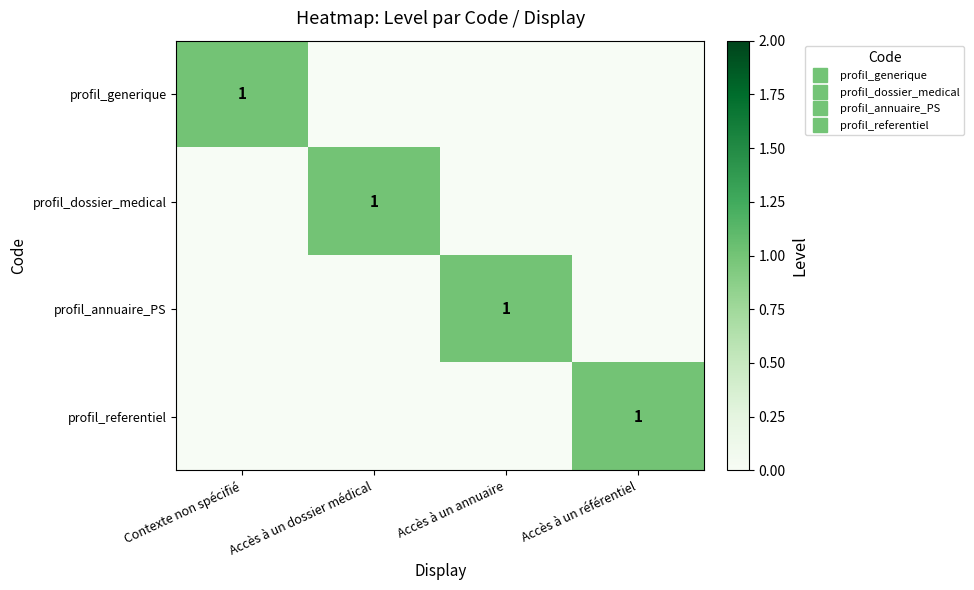

The profil_annuaire_PS series shows 0 at Accès à un dossier médical. True or false?

True